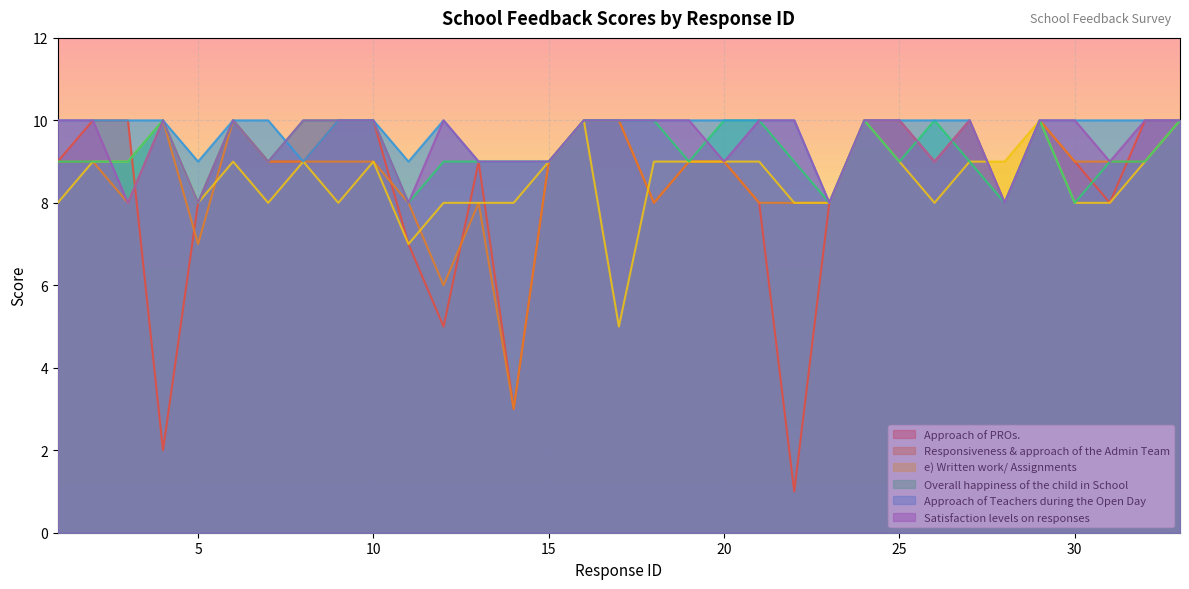

How many categories are shown in the chart?

33